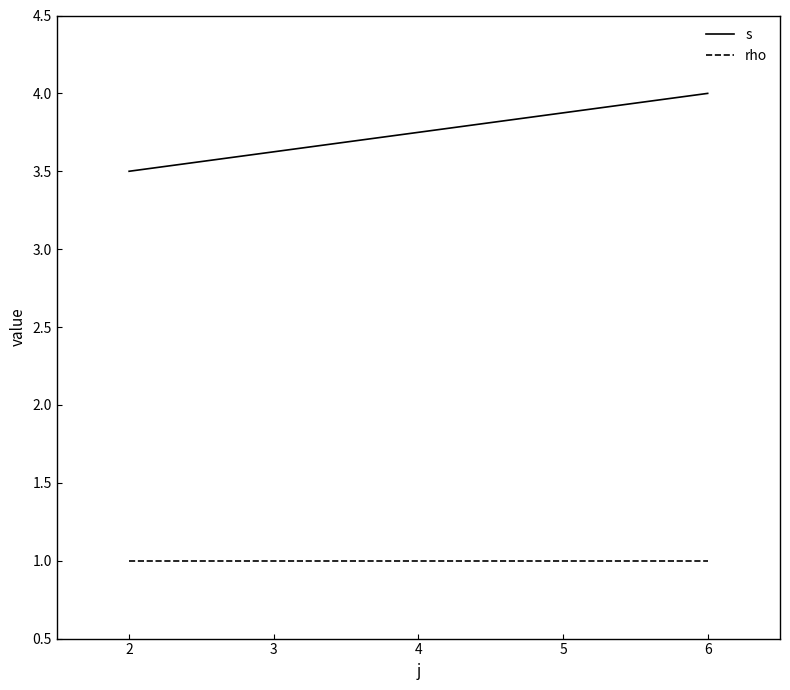

What is the value of the rho point at the 1st from the left?

1.0